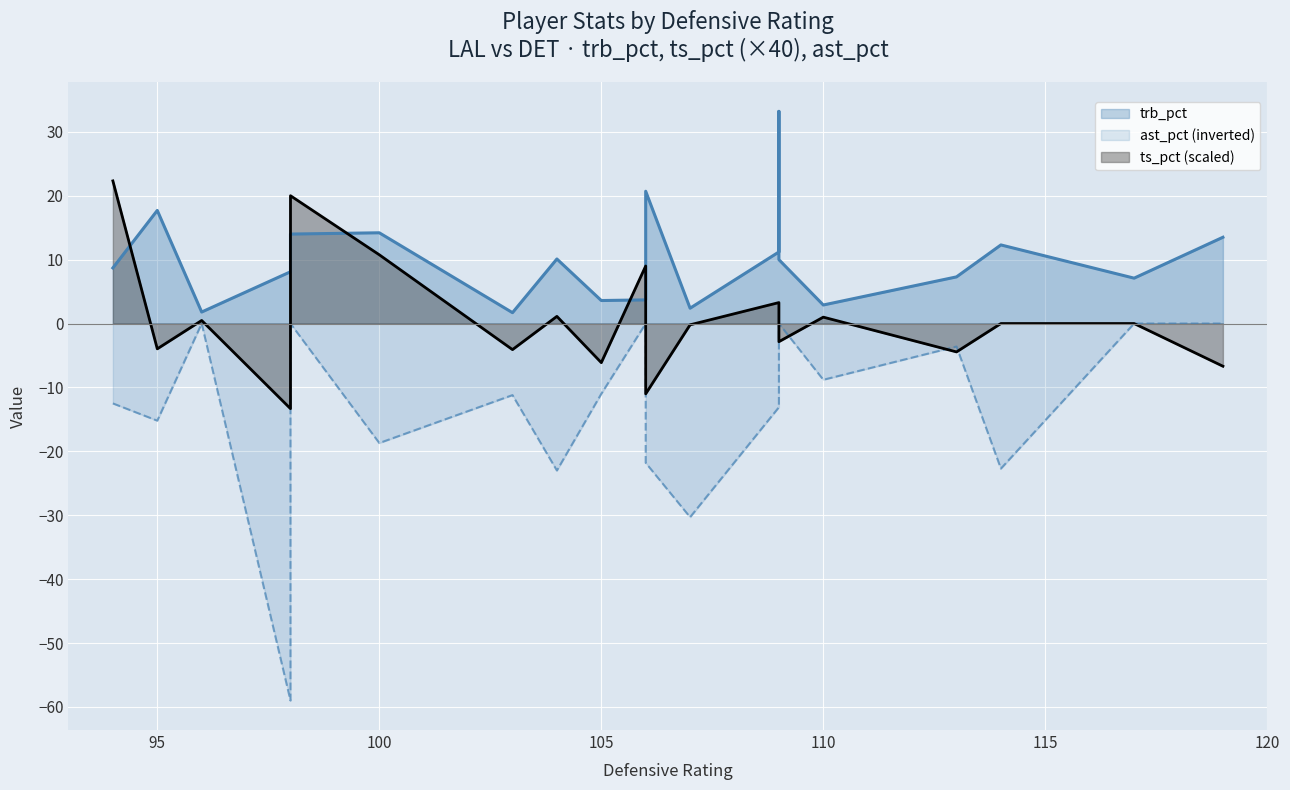

True or false: ast_pct and ts_pct cross at least once.

True